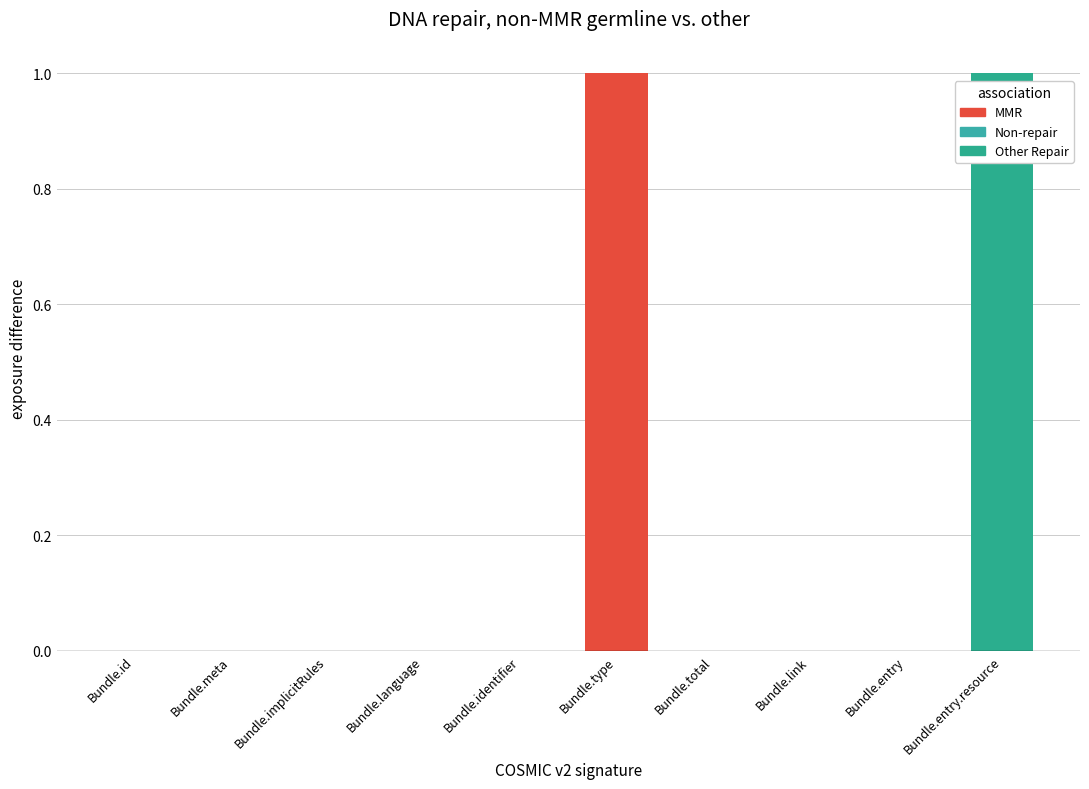

At which category does the chart reach its minimum across all series?

Bundle.id